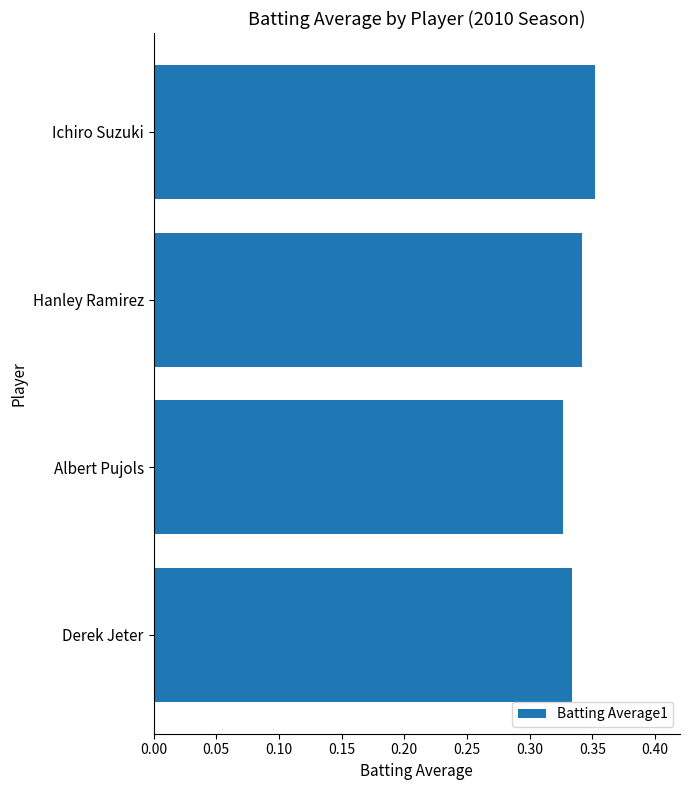

What is the sum of all values?

1.4